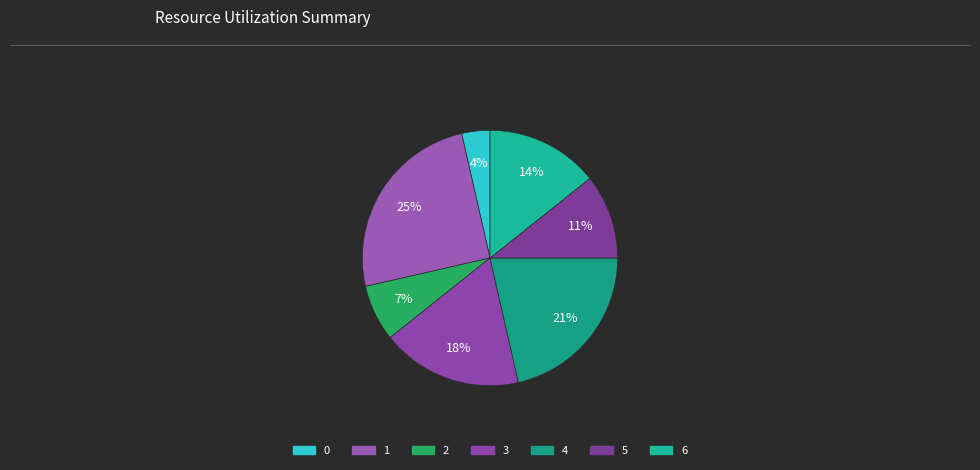

What is the ratio of the value at 2 to the value at 3?

0.4